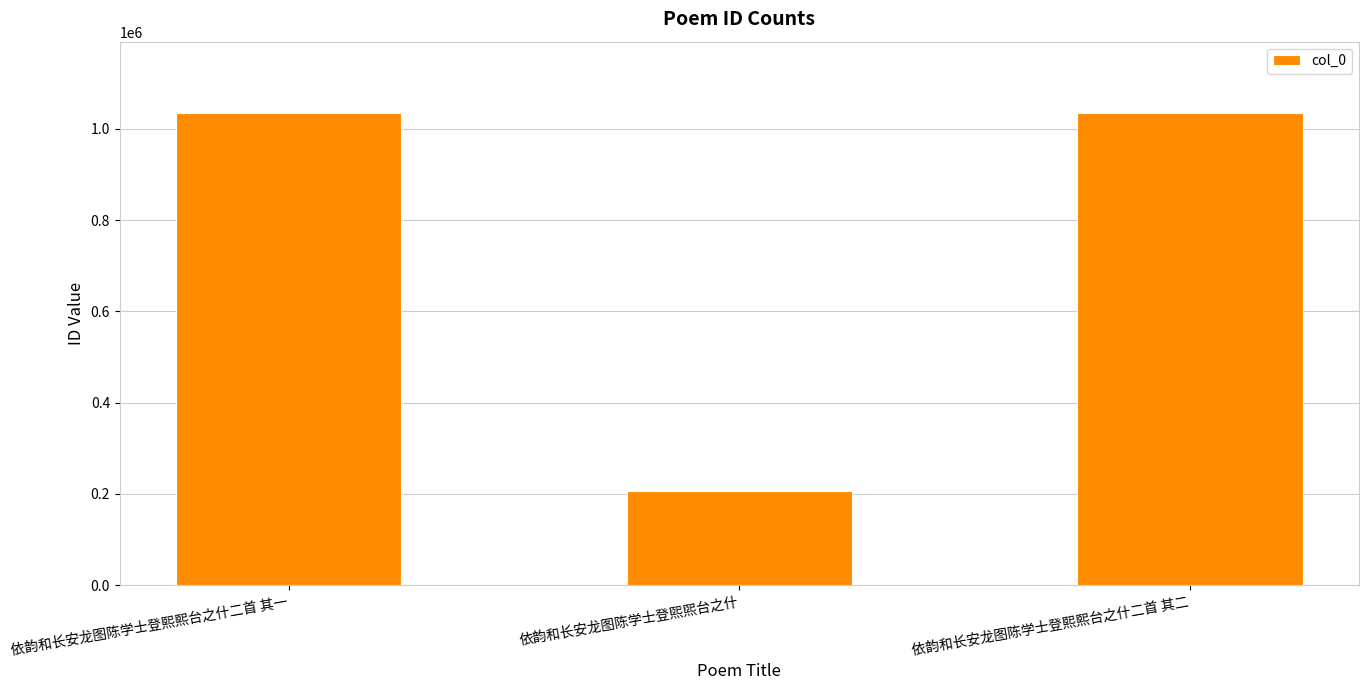

Which category has the lowest value across all series?

依韵和长安龙图陈学士登煕煕台之什